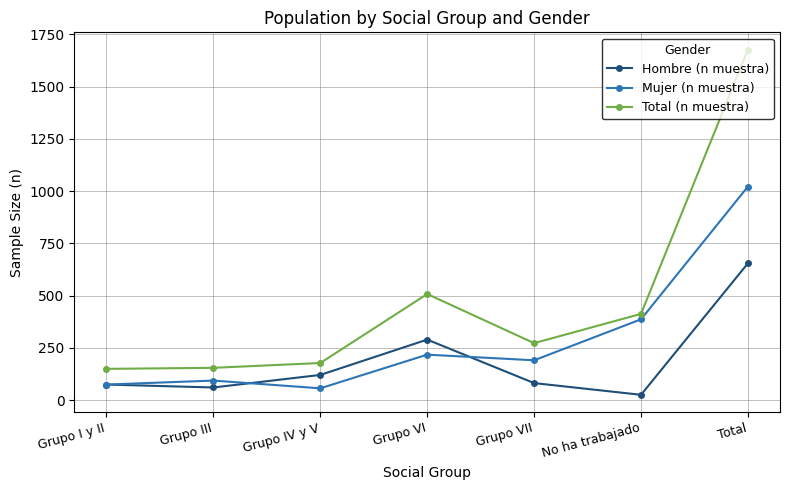

What are all the series names shown in the legend?

Hombre (n muestra), Mujer (n muestra), Total (n muestra)